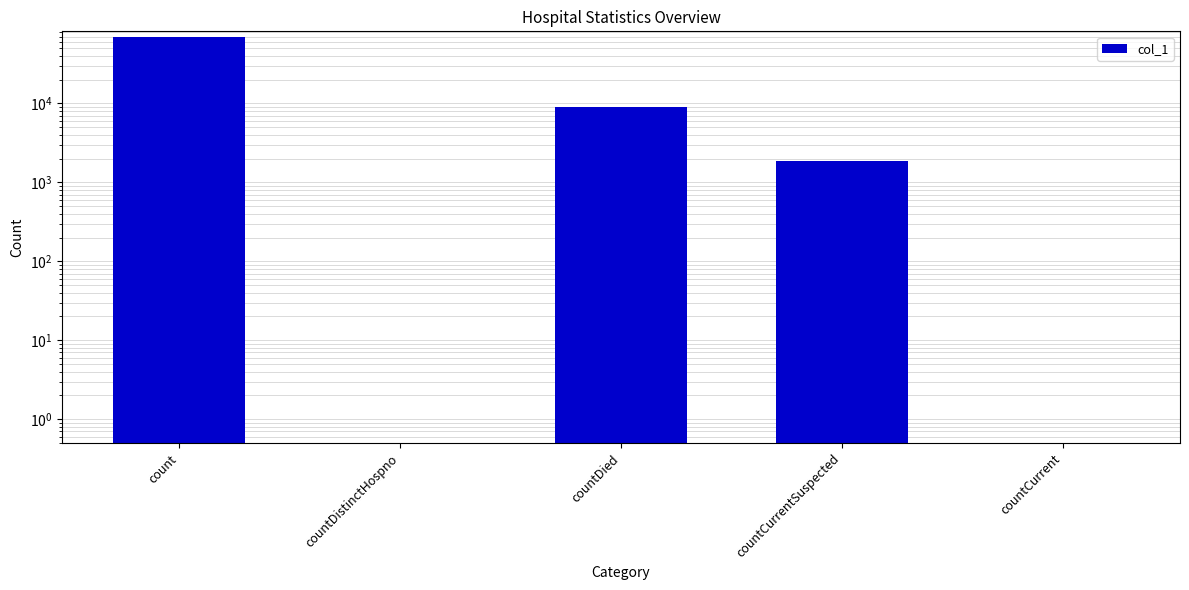

What is the label of the 3rd bar from the left?

countDied